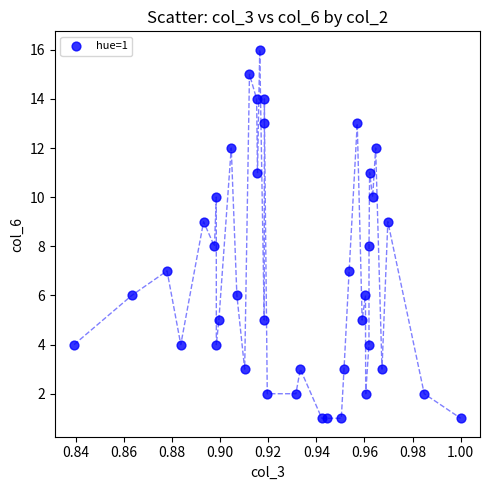

What is the range of Y values (max minus min)?

15